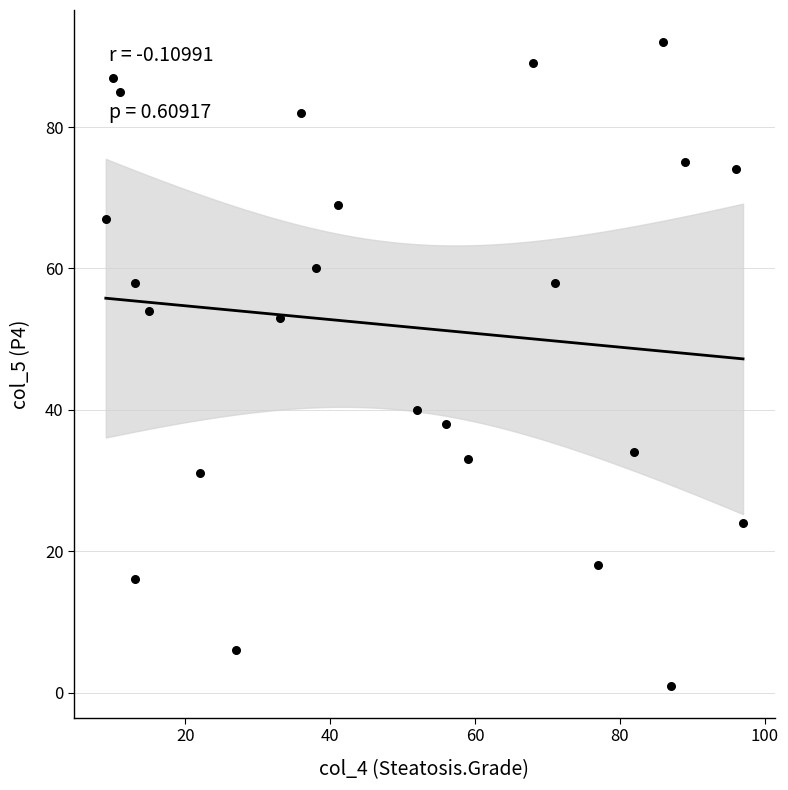

What is the range of X values (max minus min)?

88